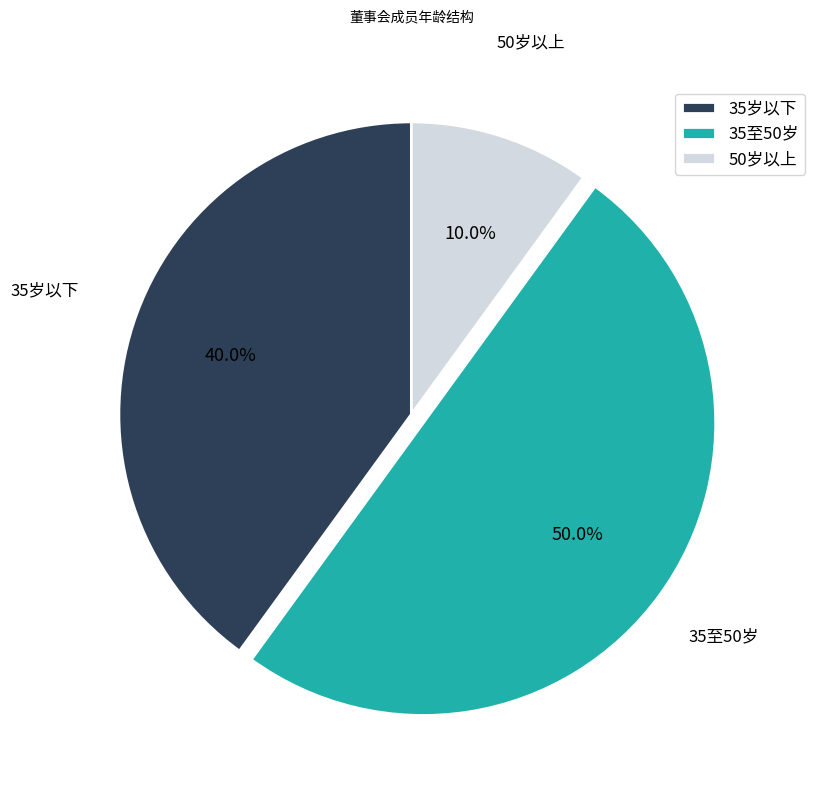

Which slice represents more than half of the pie?

35至50岁